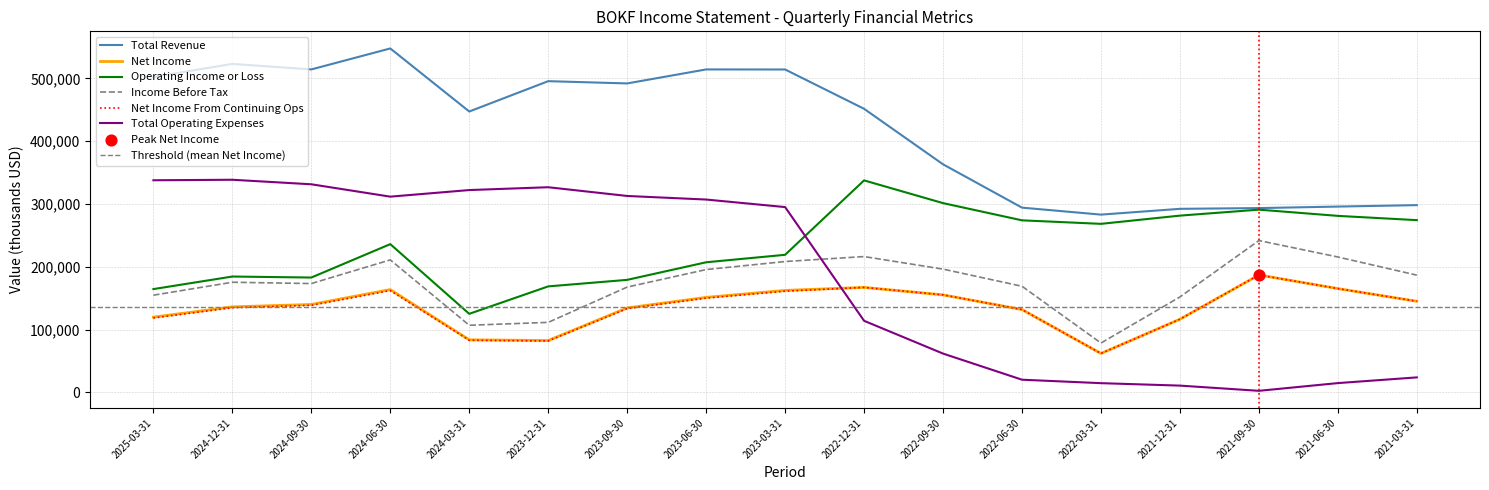

At how many categories does at least one series exceed 448029?

9